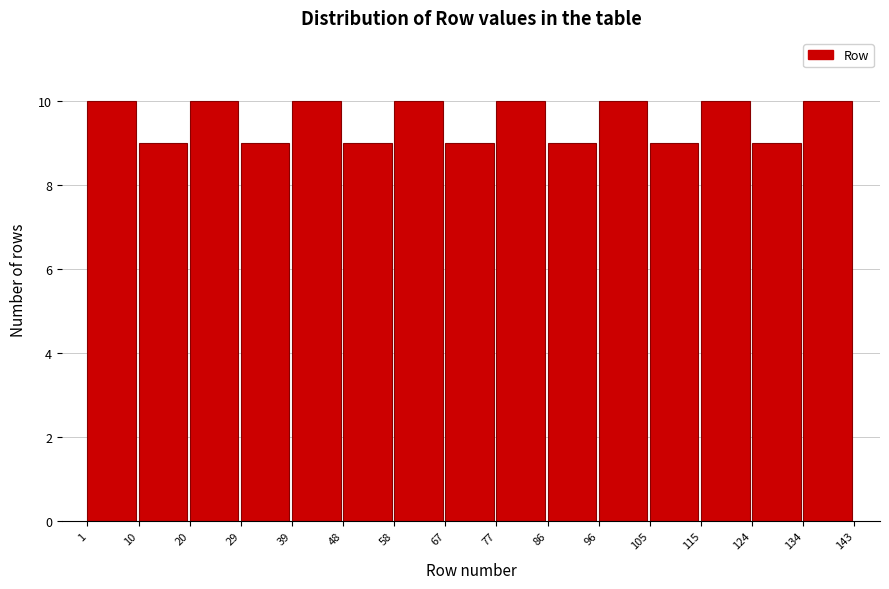

Reading left to right, transcribe this chart: for each bar, give the range it covers on the x-axis and its height. The values are not printed on the chart, so give them approximately, as read against the axis.

1 to 10: 10
10 to 20: 9
20 to 29: 10
29 to 39: 9
39 to 48: 10
48 to 58: 9
58 to 67: 10
67 to 77: 9
77 to 86: 10
86 to 96: 9
96 to 105: 10
105 to 115: 9
115 to 124: 10
124 to 134: 9
134 to 143: 10